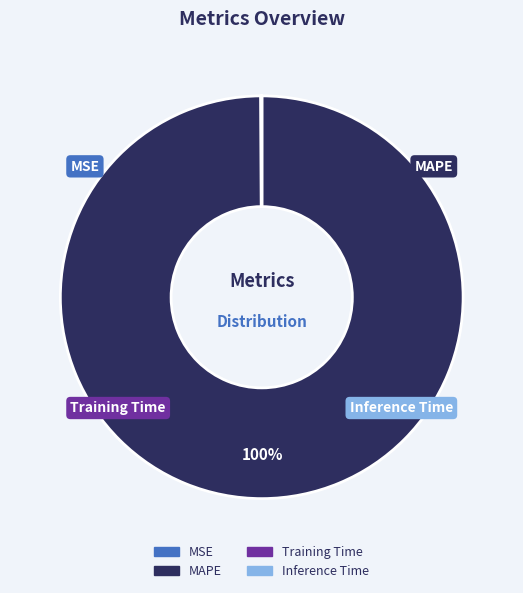

To the nearest percent, what is the difference between the largest and smallest slice percentages?

100%